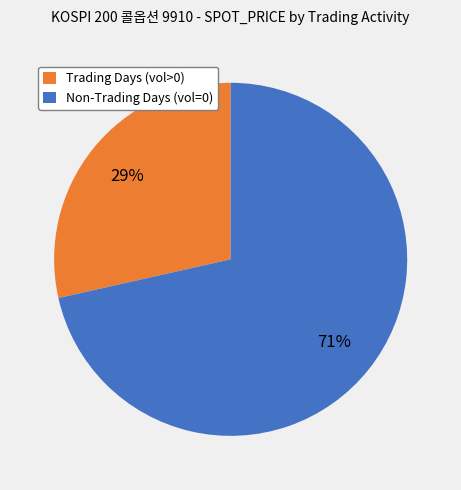

The Trading Days (vol>0) slice represents 29% of the pie. True or false?

True